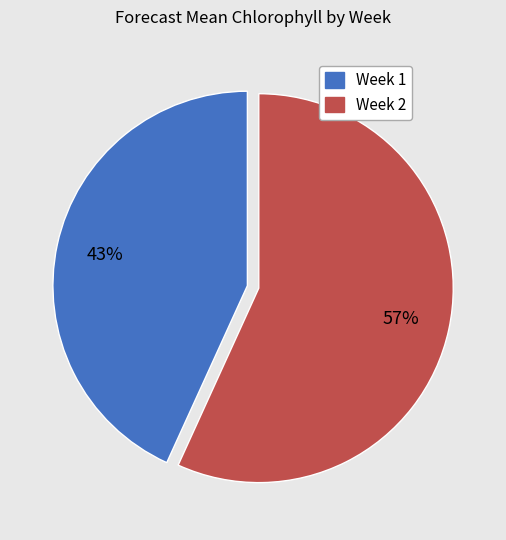

Do Week 2 and Week 1 together represent more than half of the pie?

Yes